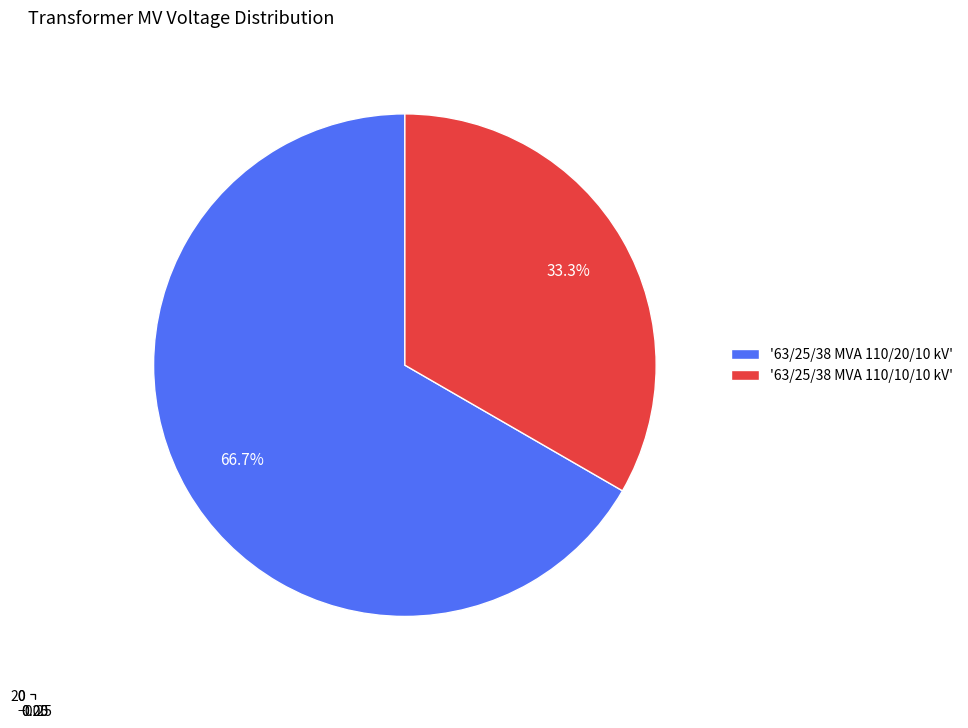

How many slices are in this pie chart?

2